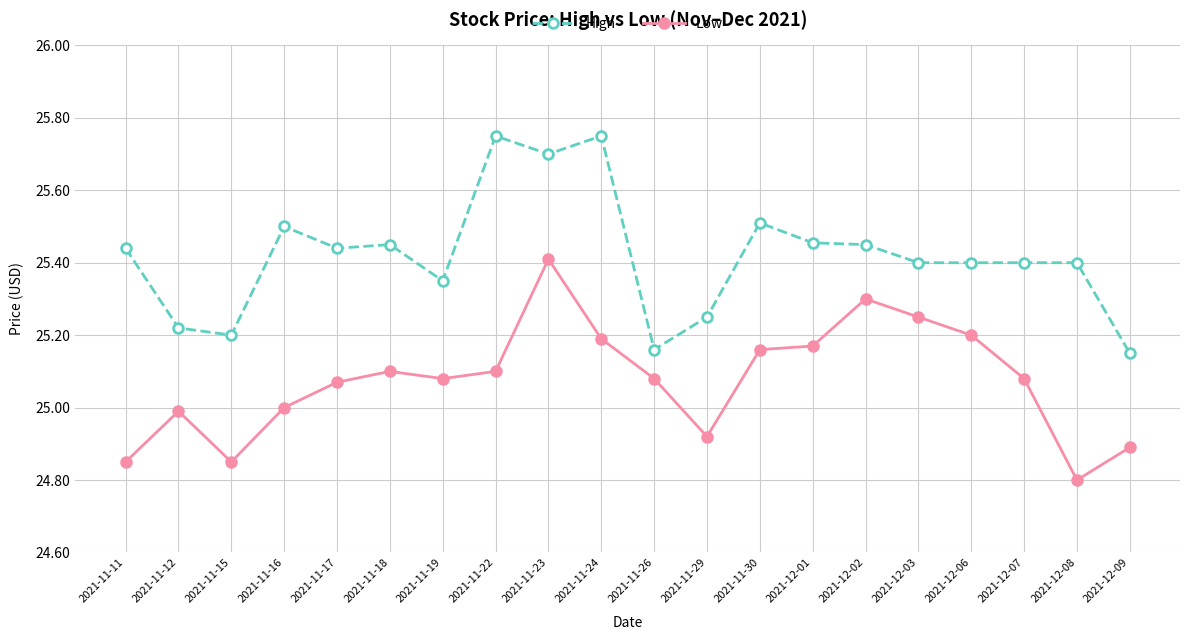

List the series in order of their peak value, highest first.

High, Low